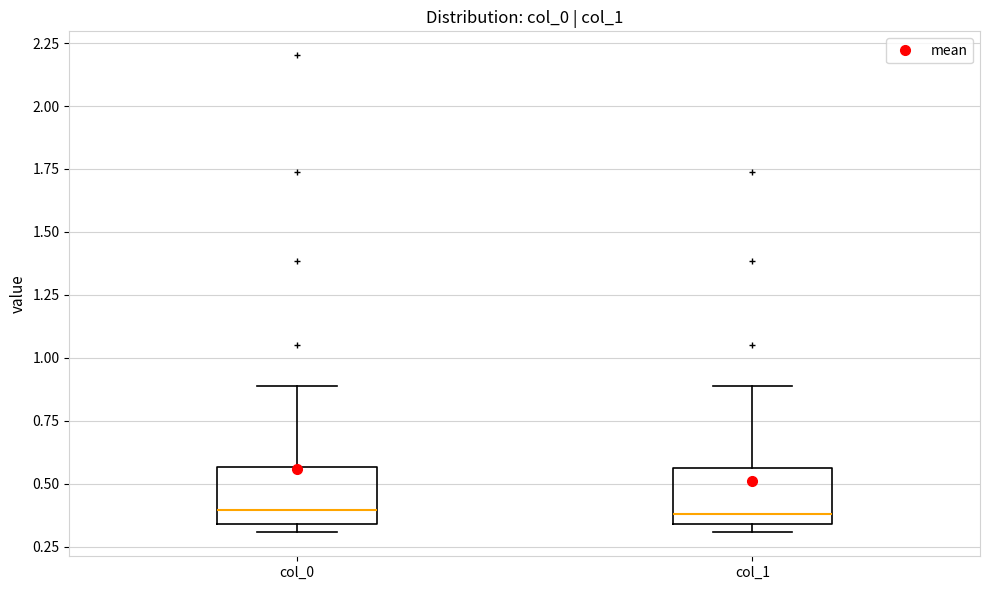

Where is the lower edge of the box for col_1 on the y-axis? The values are not printed on the chart, so give them approximately, as read against the axis.

0.35